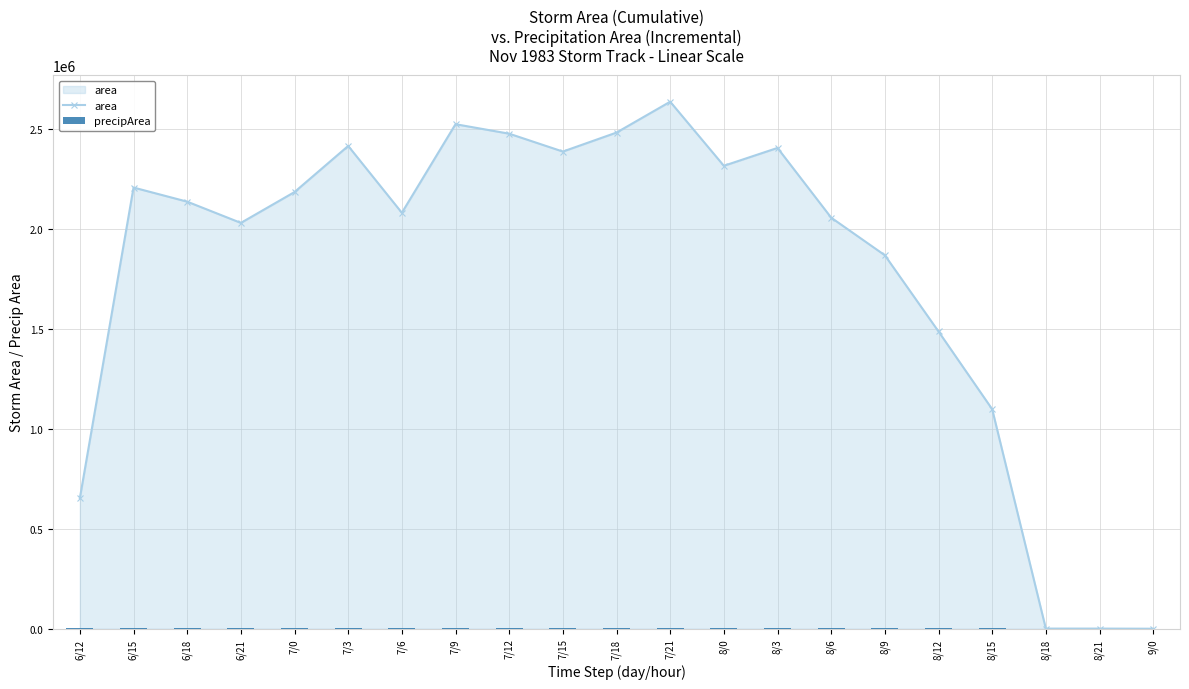

What is the difference between the precipArea values at 8/15 and 8/0?

240